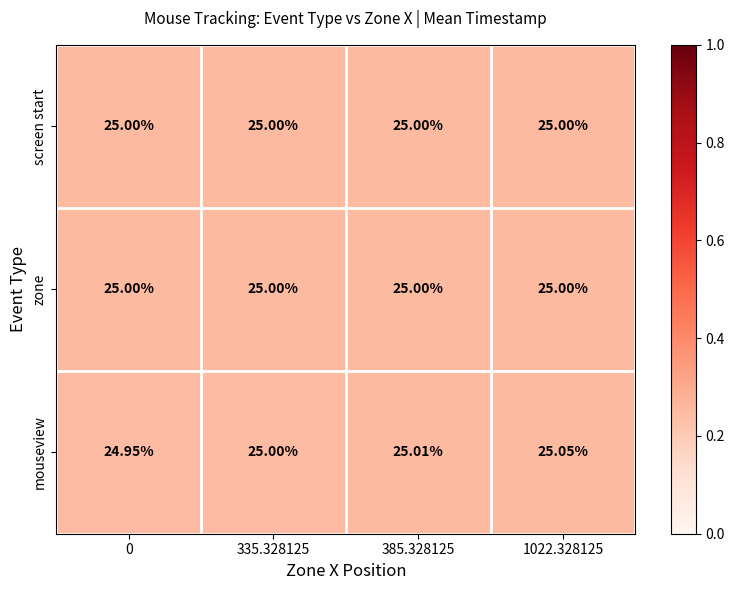

At which category is the sum across all series the highest?

1022.328125